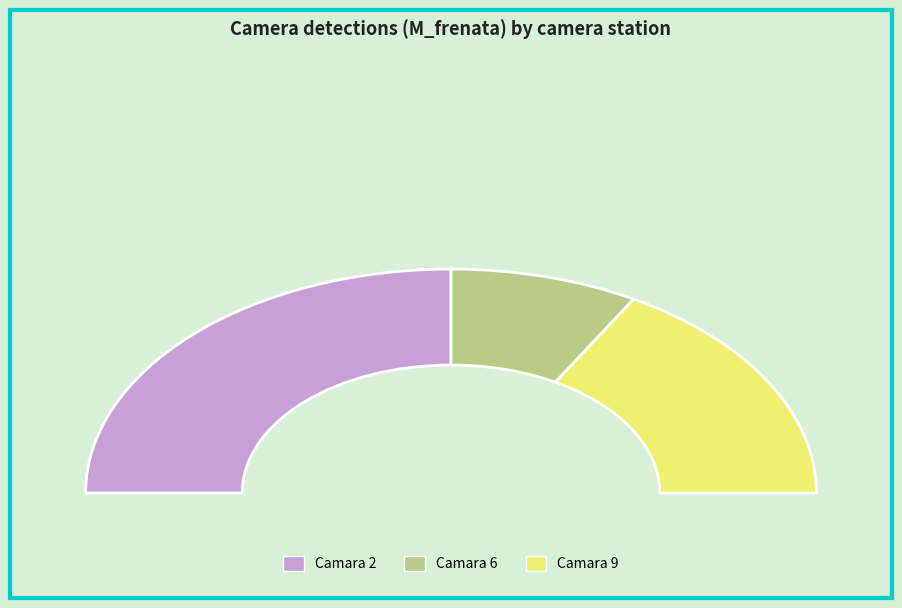

Does Camara 3 account for over 50% of the chart?

No